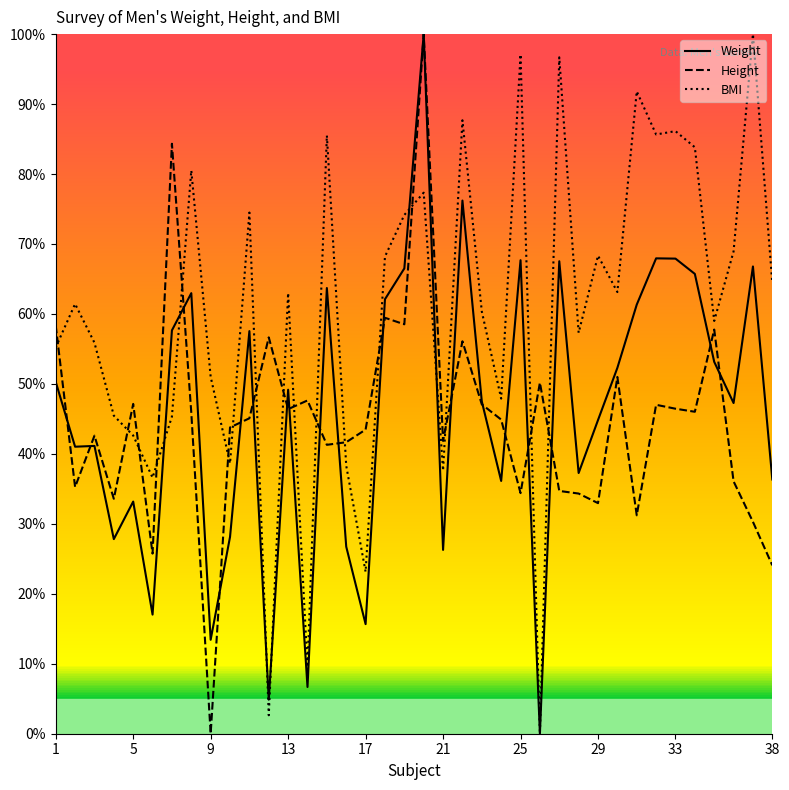

What is the highest value of the Weight series?

100.0